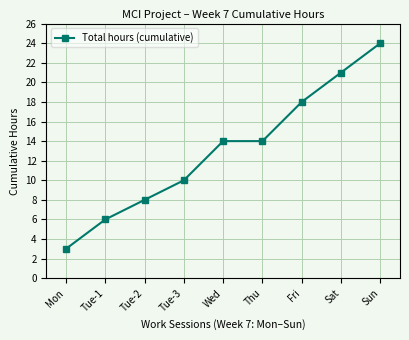

What is the value of the 7th point from the left?

18